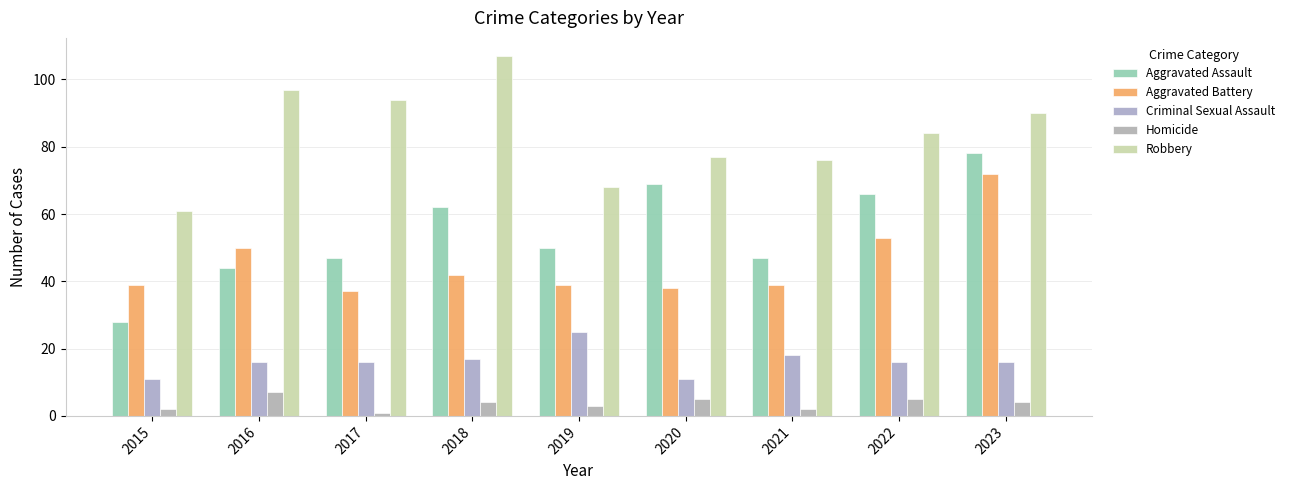

What is the sum of the Aggravated Assault values at 2023 and 2018?

140